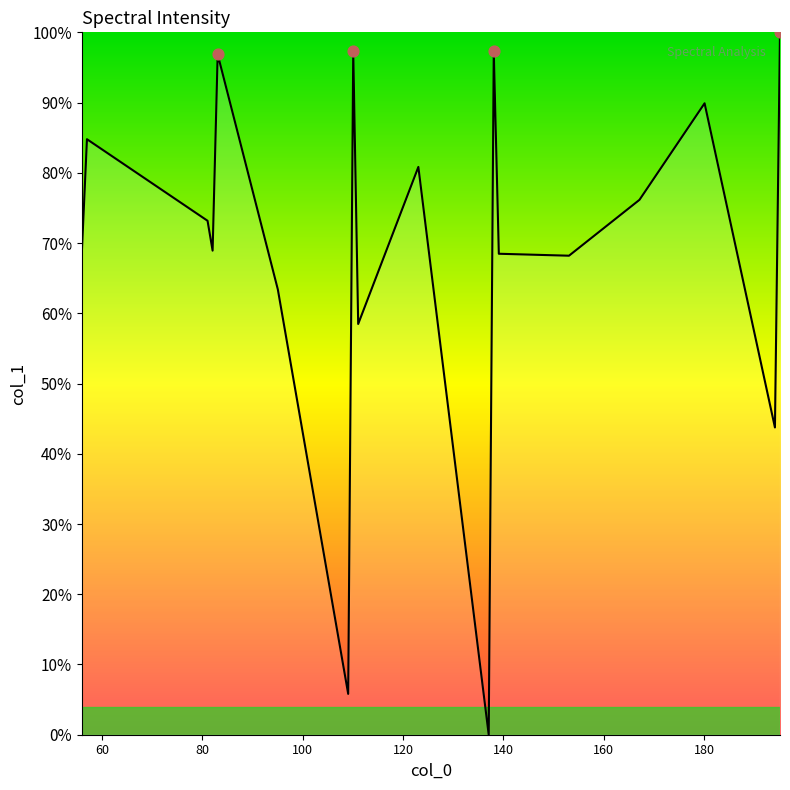

What is the maximum value shown in the chart?

100.0